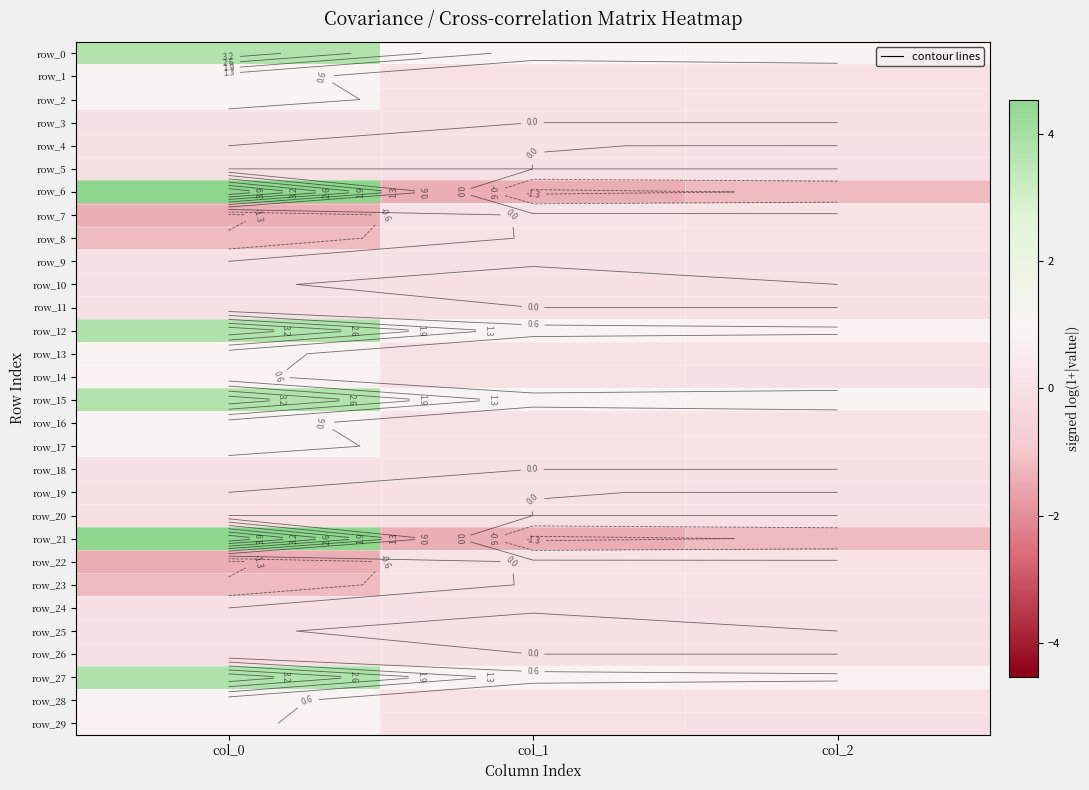

What is the average value of the row_7 series?

-0.4